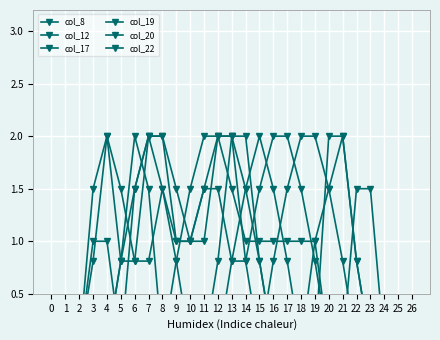

Is this an area chart (filled region under the line)?

No